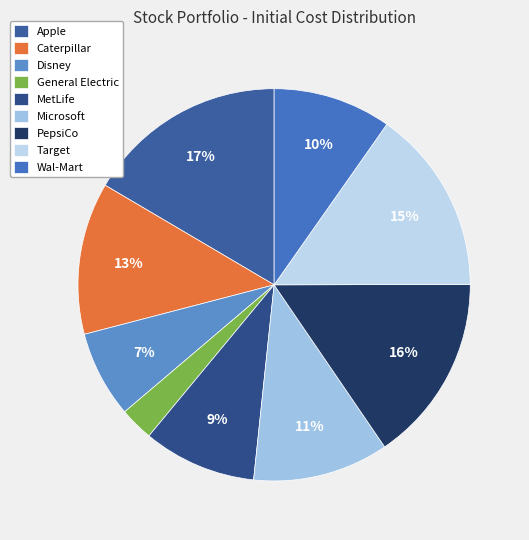

To the nearest percent, what percentage of the pie is Target?

15%